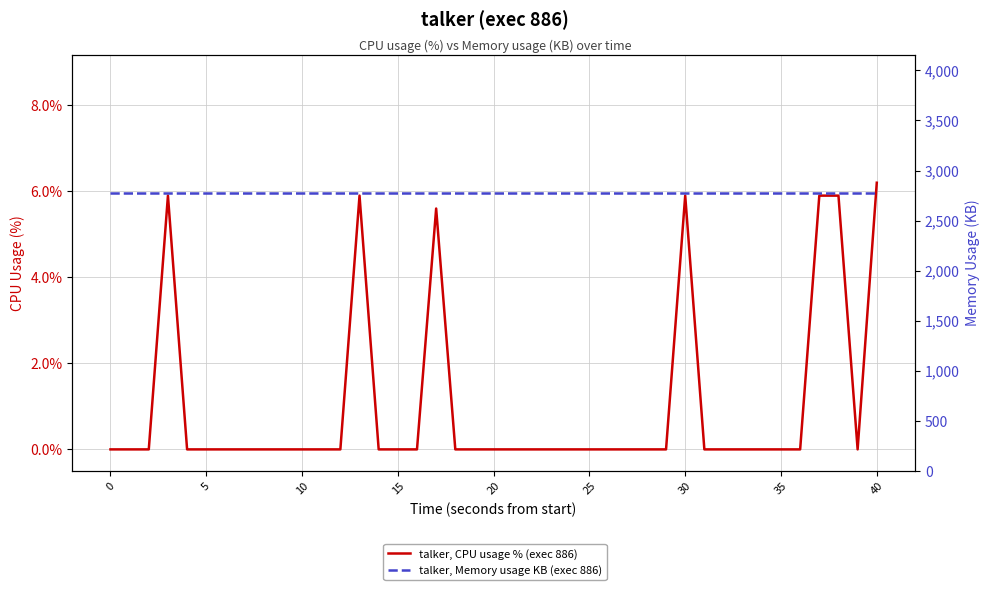

True or false: talker, Memory usage KB (exec 886) and talker, CPU usage % (exec 886) intersect in this chart.

False